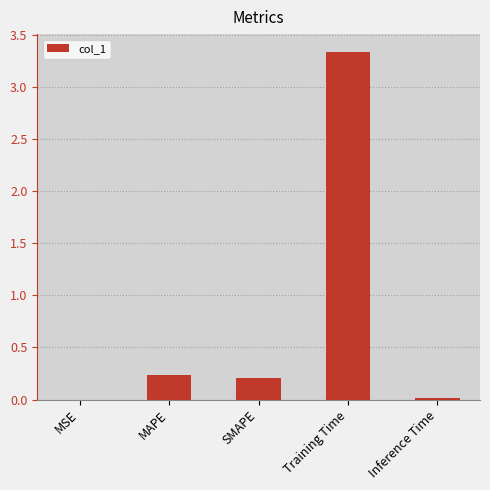

What is the sum of all values?

3.8